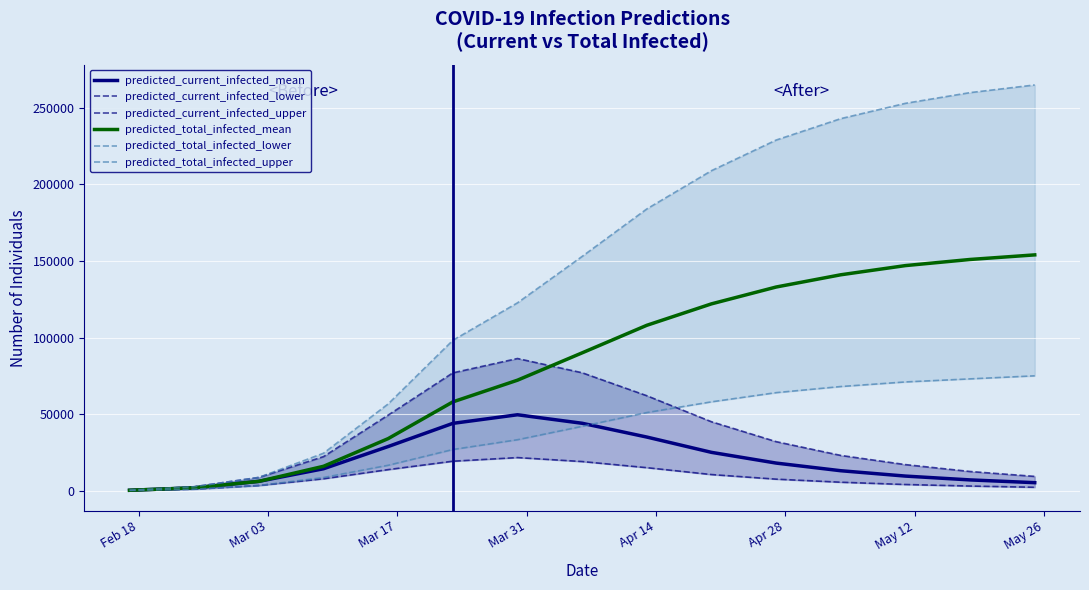

List the series in order of their peak value, lowest first.

predicted_current_infected_lower, predicted_current_infected_mean, predicted_total_infected_lower, predicted_current_infected_upper, predicted_total_infected_mean, predicted_total_infected_upper